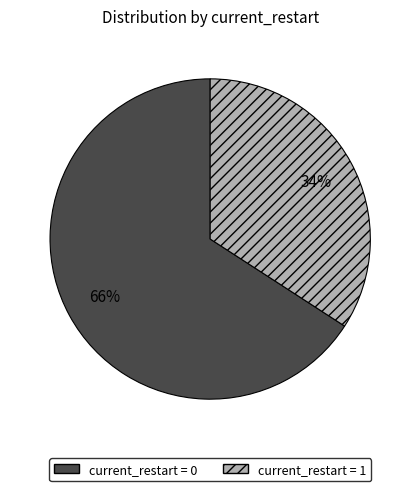

The current_restart = 0 slice represents 73% of the pie. True or false?

False